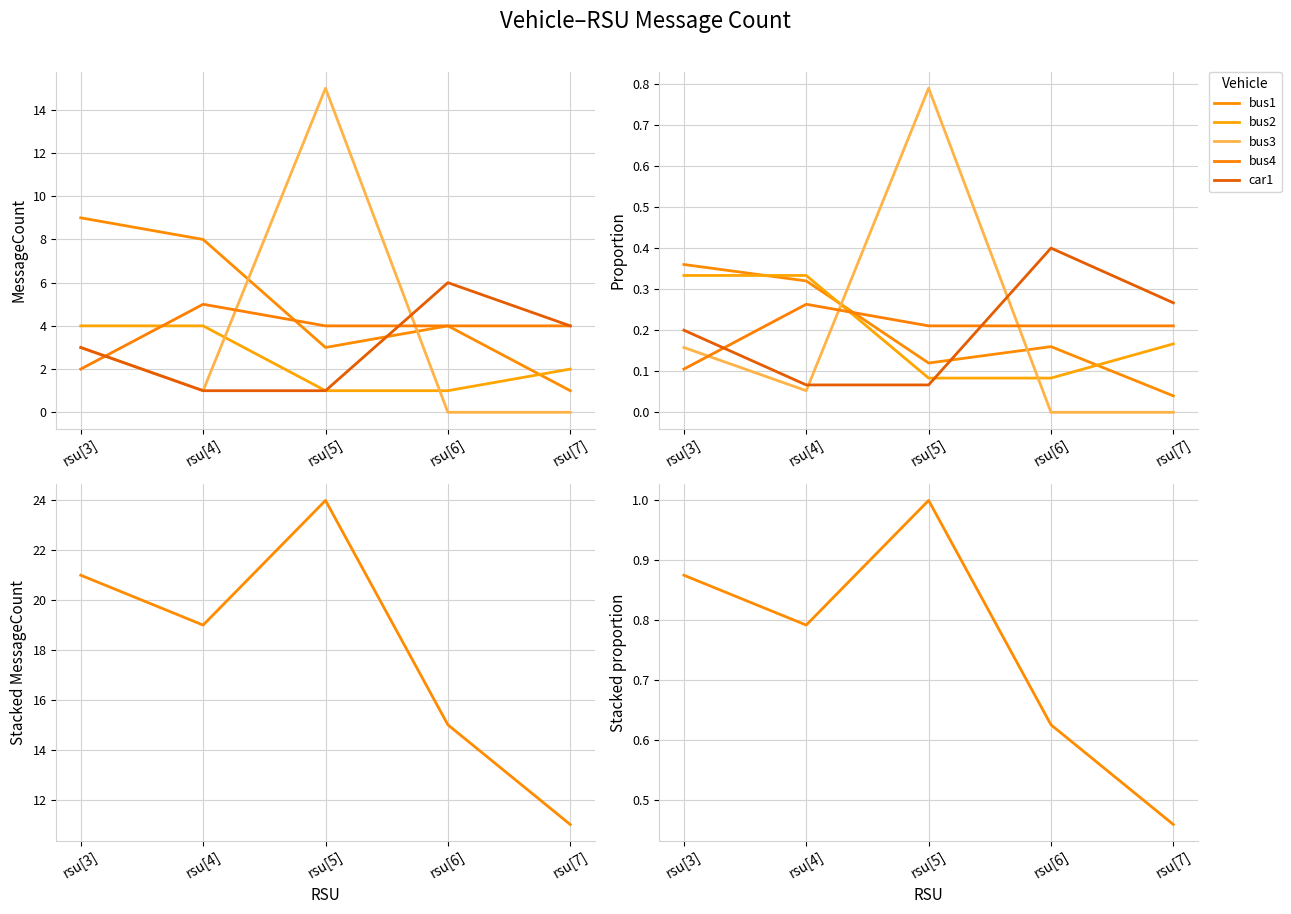

At rsu[4], list the series in order from largest to smallest.

bus1, bus4, bus2, bus3, car1